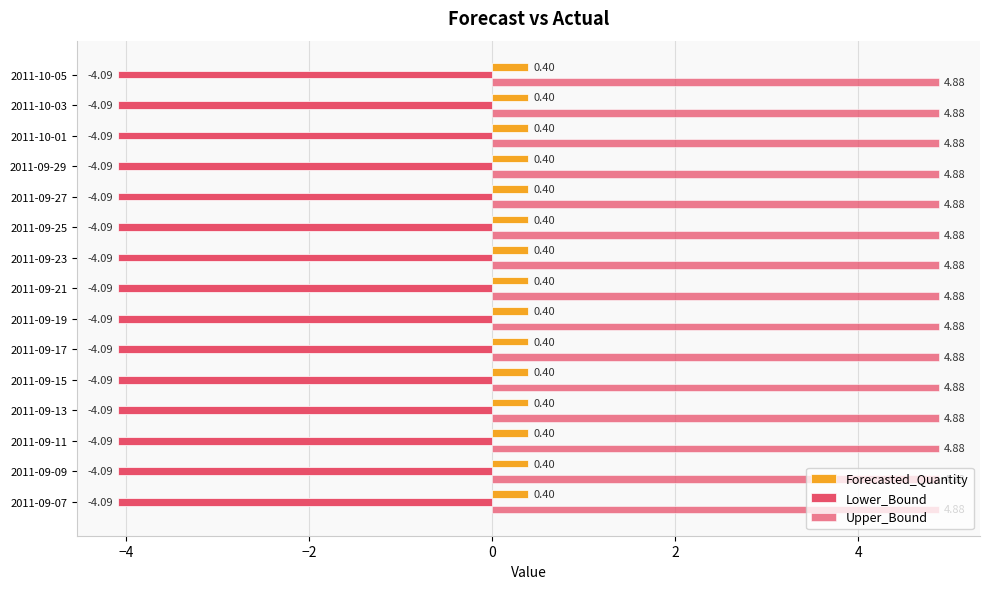

Count the number of data series in this chart.

3